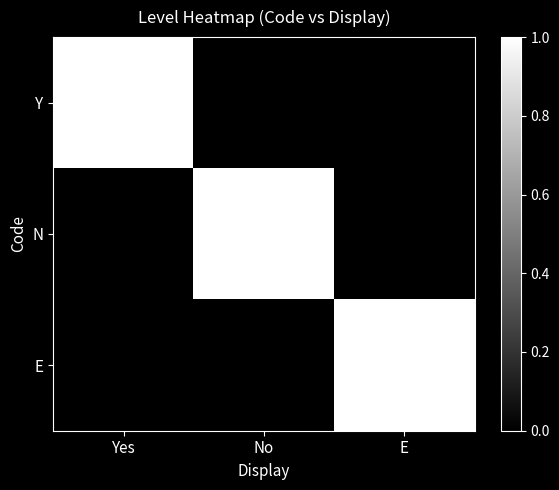

What is the total value across all series at No?

1